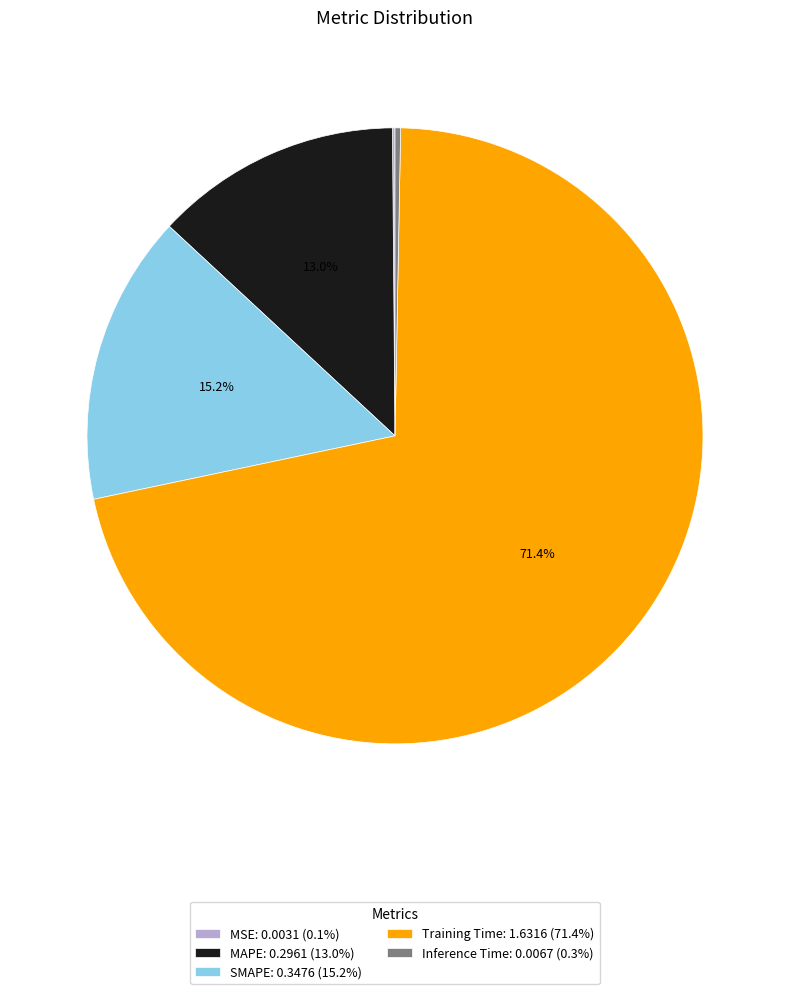

What portion of the pie excludes SMAPE: 0.3476 (15.2%)?

84.8%